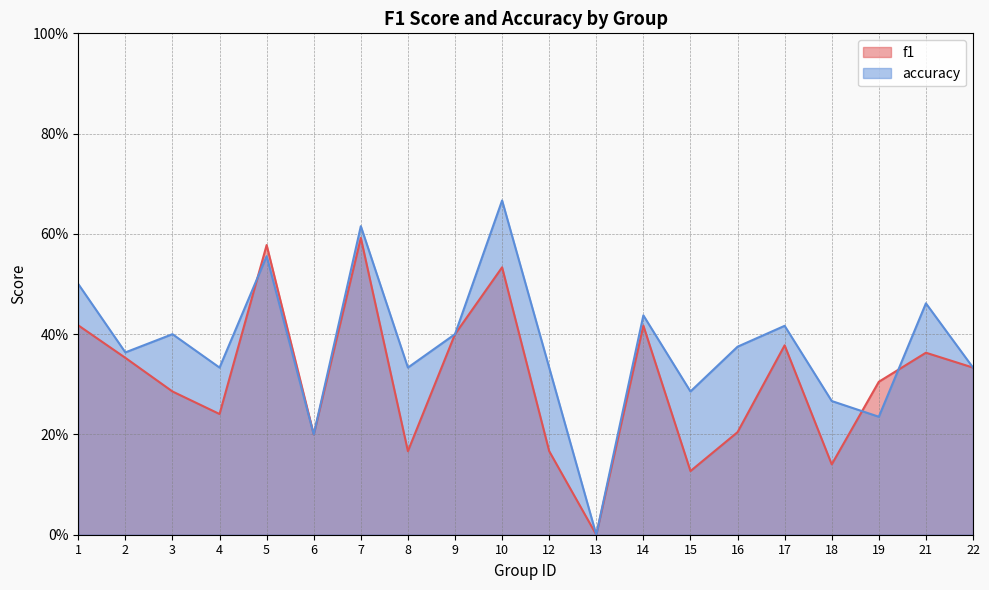

How many intersections are there between f1 and accuracy?

3